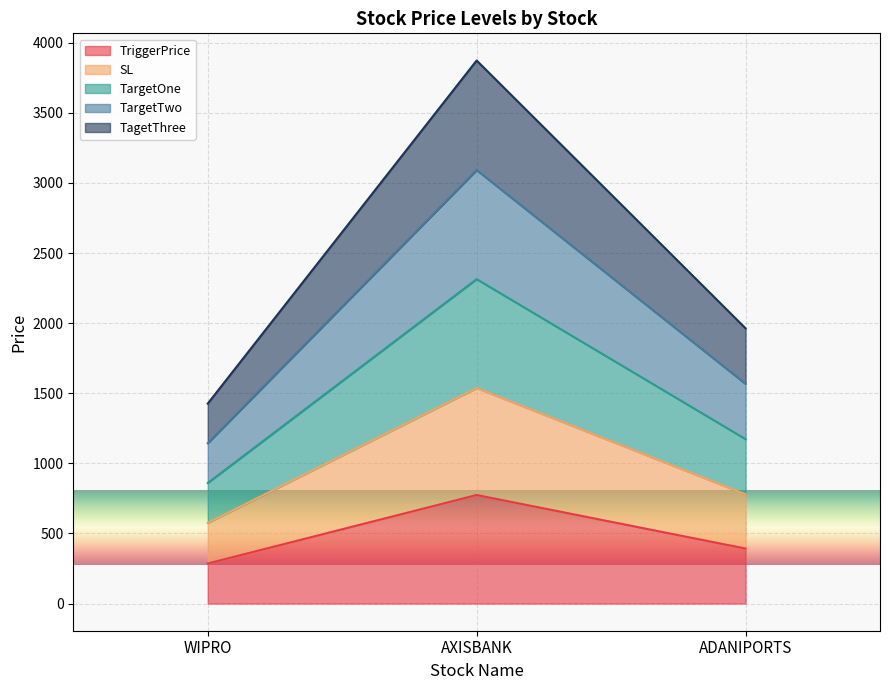

What is the difference between the TriggerPrice values at AXISBANK and ADANIPORTS?

381.9